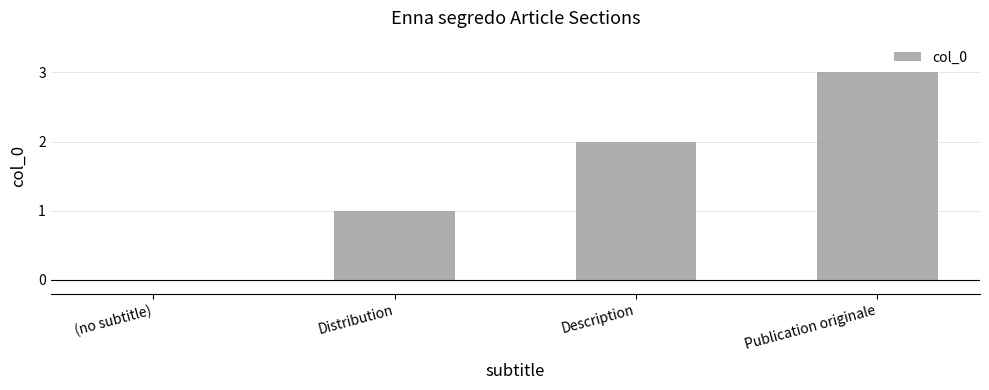

Reading left to right, list all the values displayed in this chart.

(no subtitle)=0	Distribution=1	Description=2	Publication originale=3